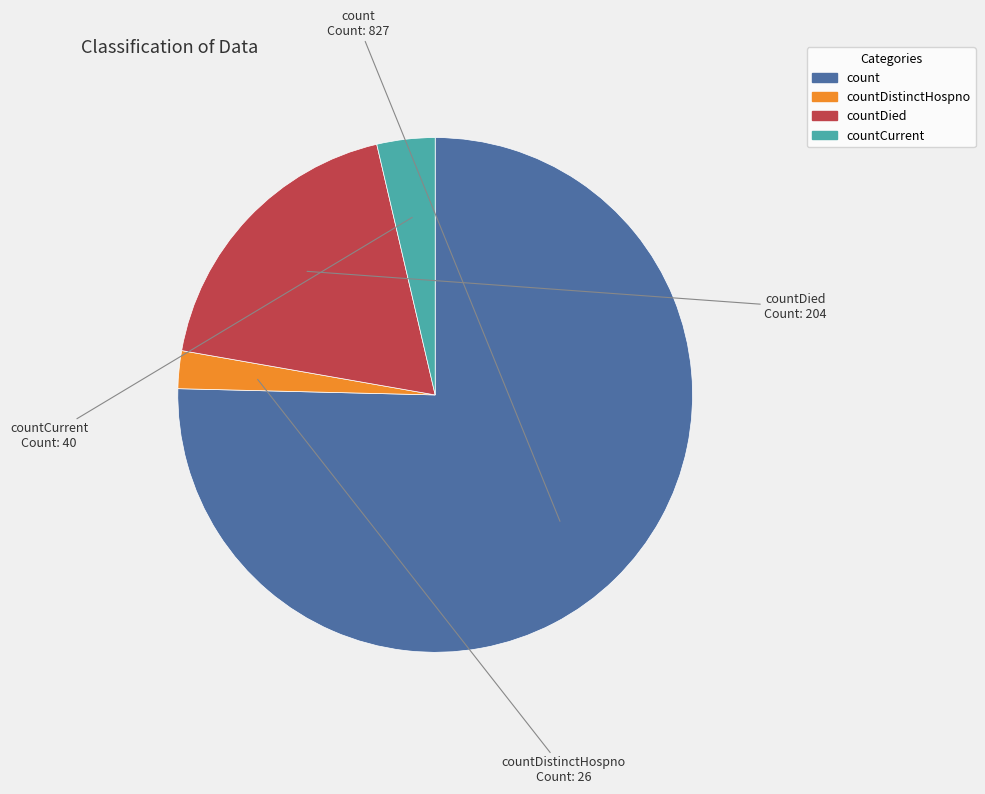

Is there a majority slice in this chart?

Yes